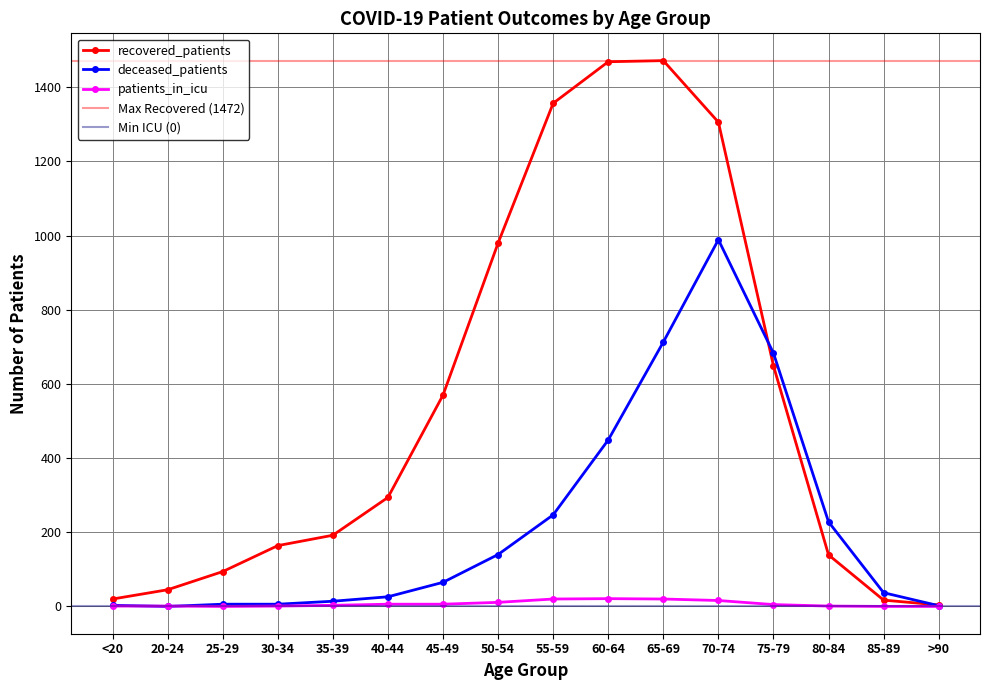

How many interior local valleys does the deceased_patients series have?

1